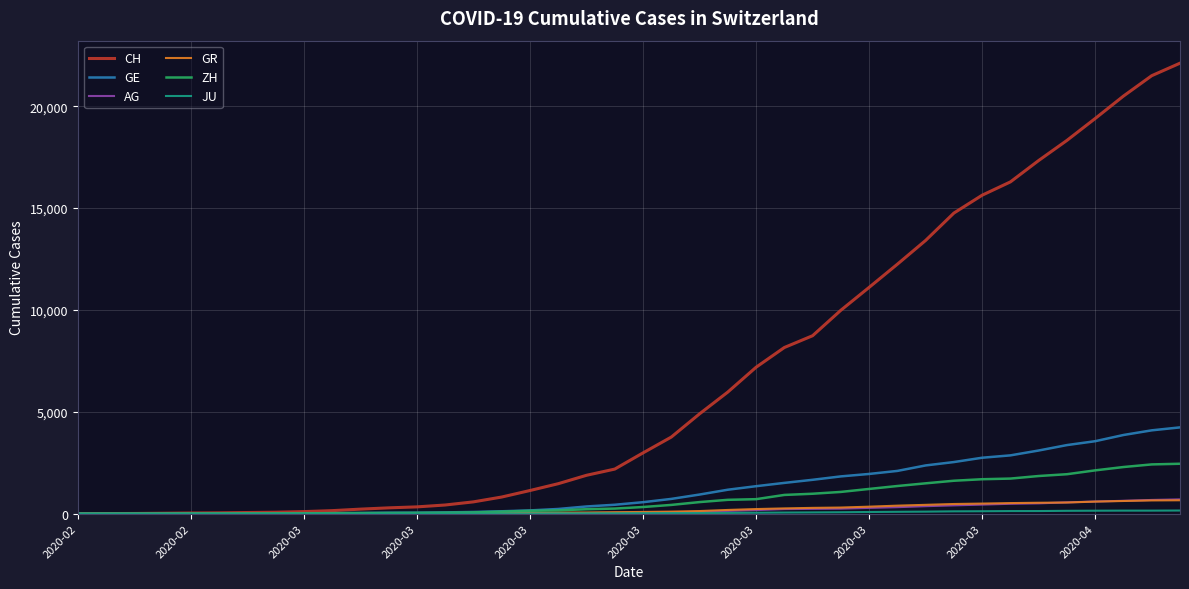

Which series has the widest spread of values?

CH